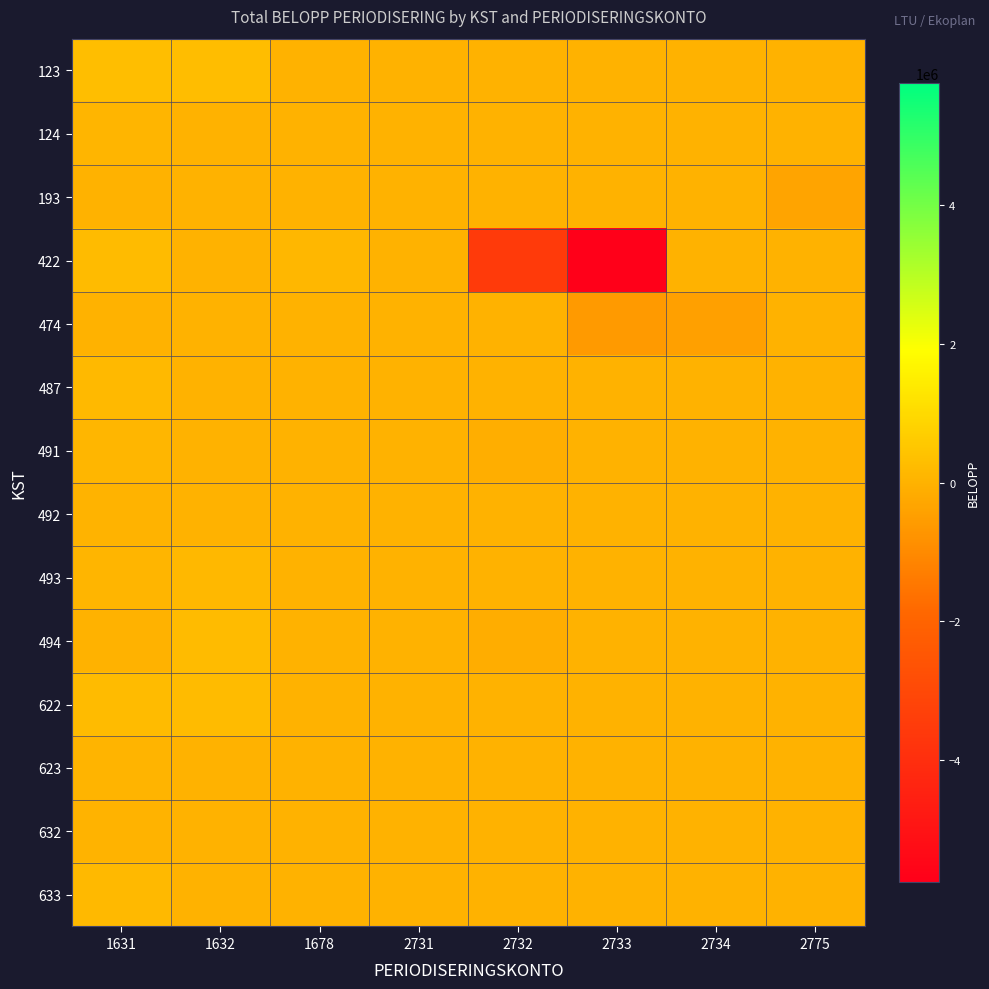

Rank the series by their maximum value, from lowest to highest.

474, 193, 492, 632, 623, 124, 491, 493, 487, 633, 494, 422, 622, 123